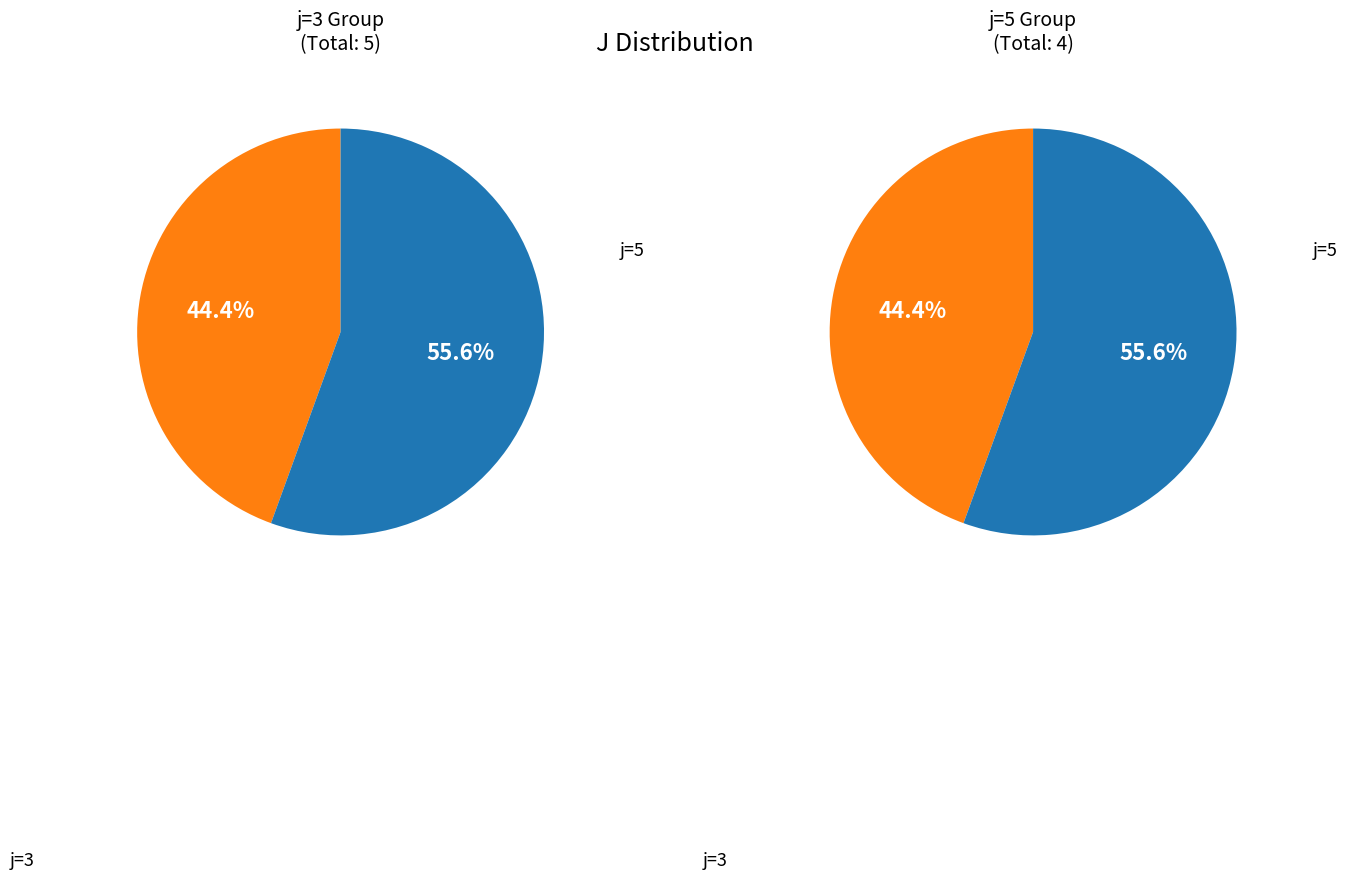

To the nearest percent, what is the average slice percentage?

50%